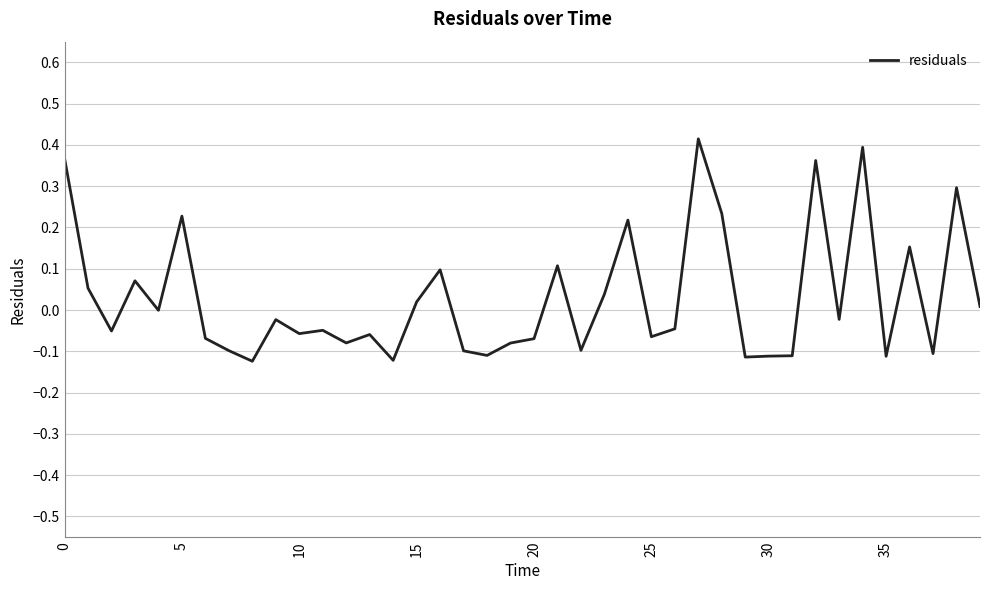

What is the difference between the maximum and minimum values?

0.5